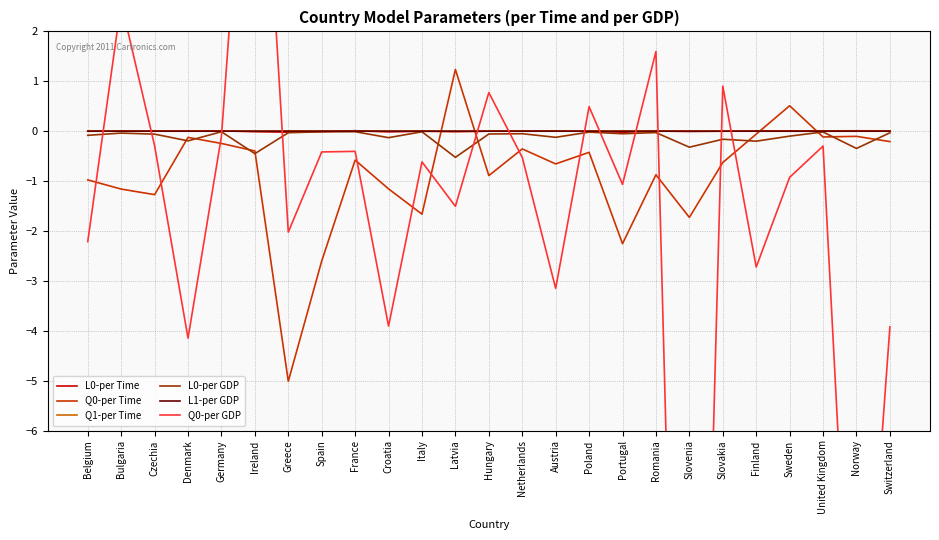

The value of L0-per GDP at Czechia is -0.1. True or false?

True